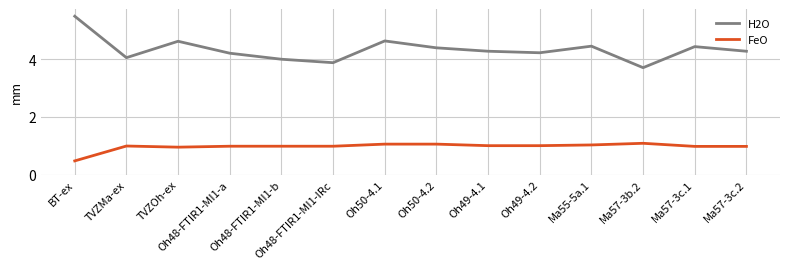

True or false: FeO and H2O intersect in this chart.

False